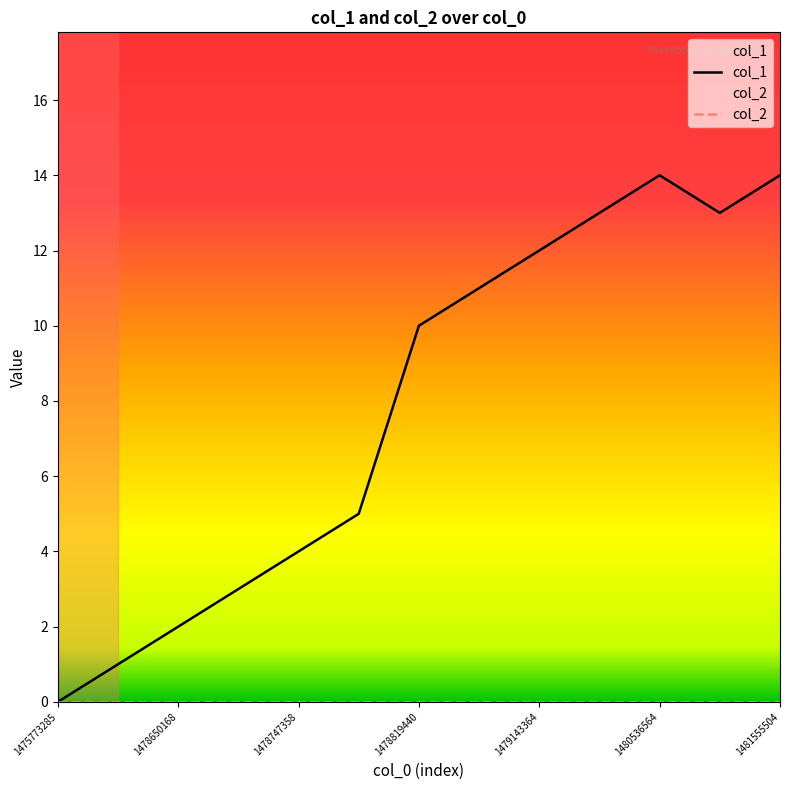

The value at 1479143364 is 17. True or false?

False